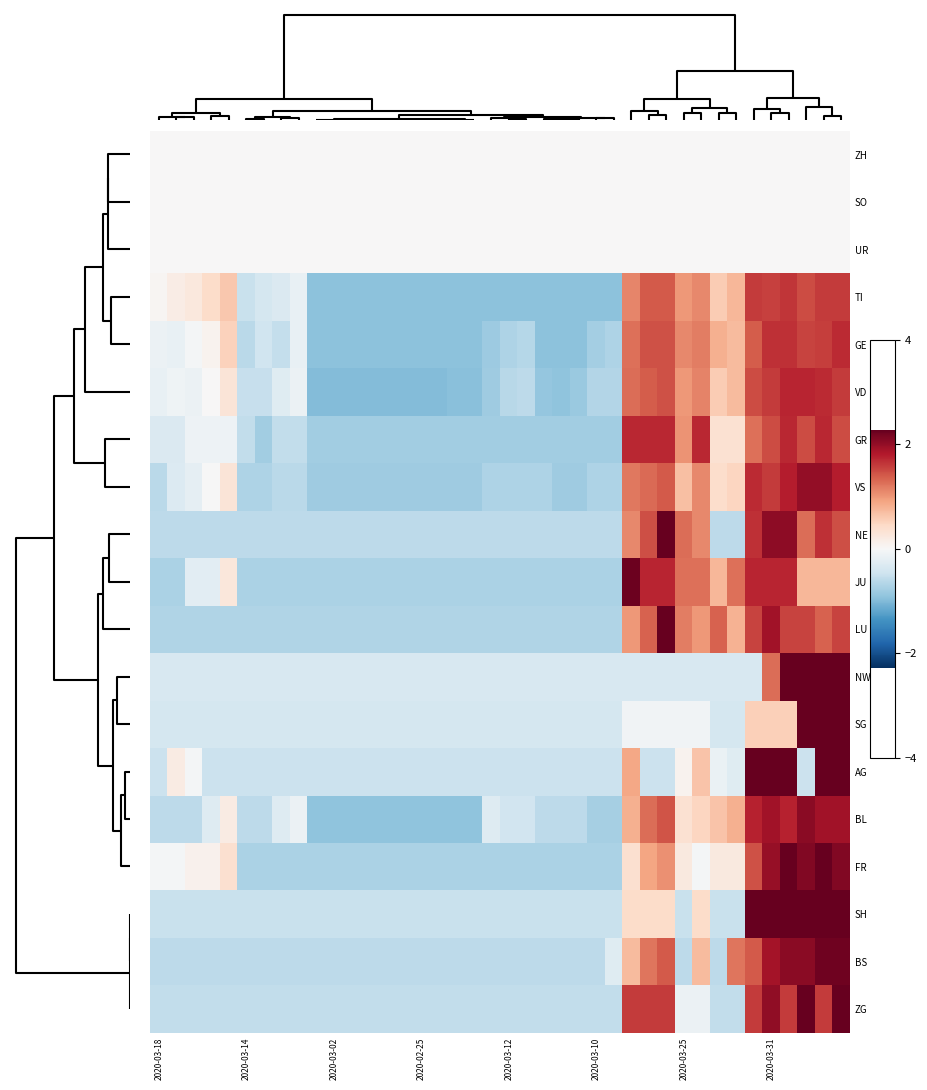

Rank the series by their maximum value, from lowest to highest.

ZH, SO, UR, TI, GE, GR, VD, VS, BL, BS, JU, LU, SH, FR, NE, ZG, AG, NW, SG